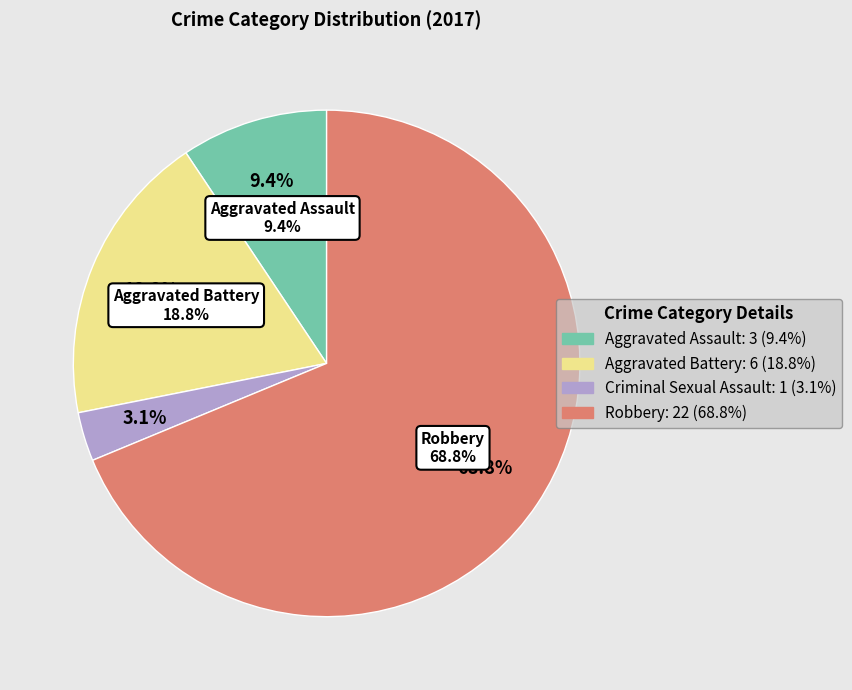

To the nearest percent, what percentage of the pie is Criminal Sexual Assault?

3%